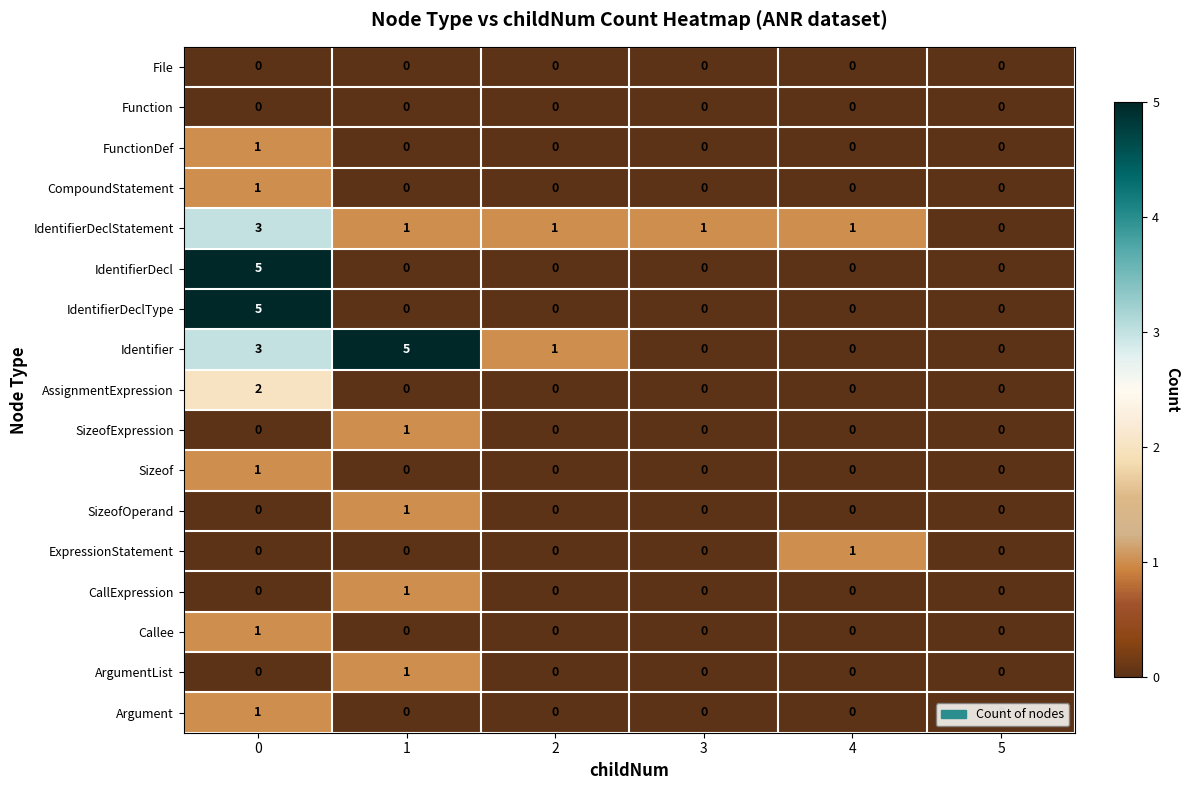

Is it true that AssignmentExpression equals 0 at 4?

True